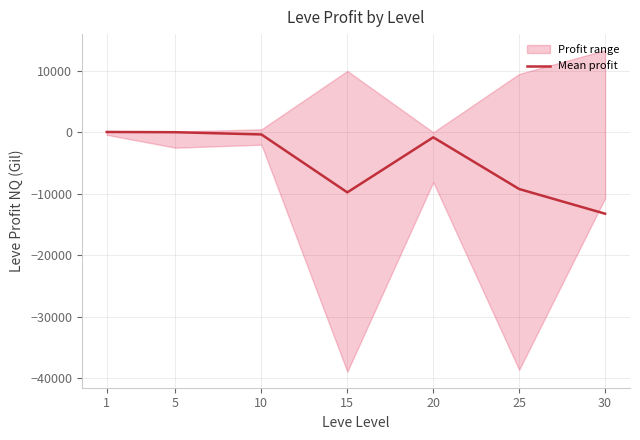

The chart shows a value of -13224.2 at 30. True or false?

True